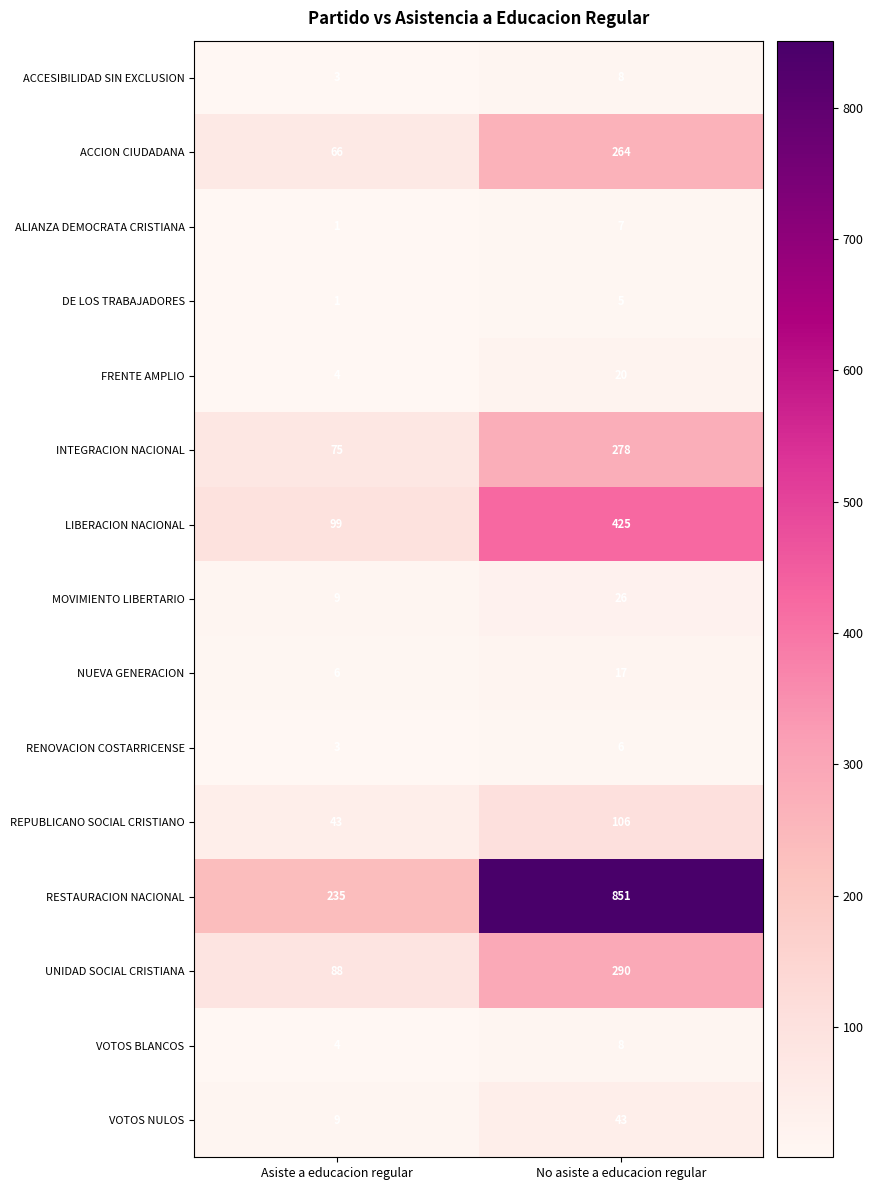

What is the maximum value shown in the chart?

851